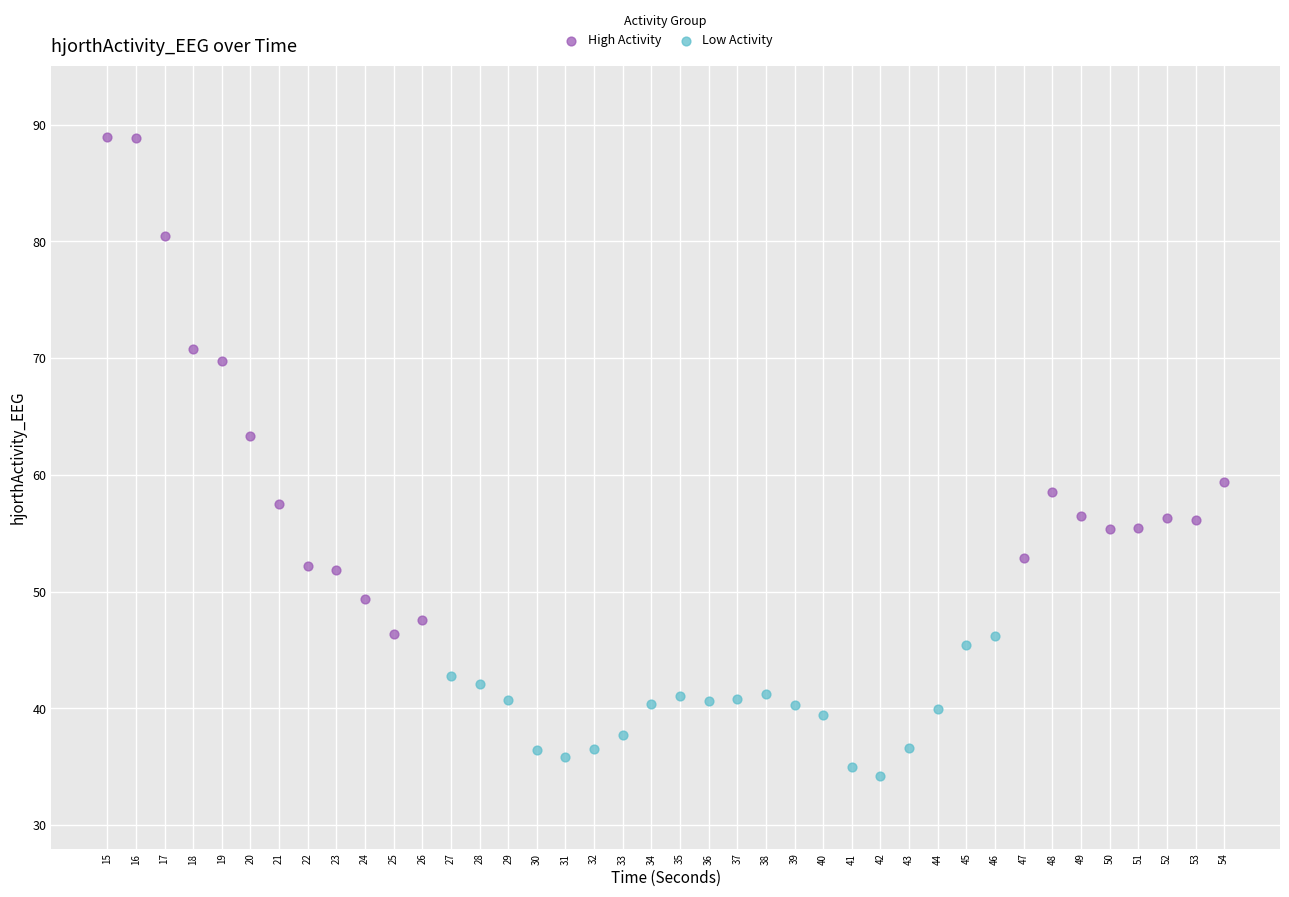

Which series reaches the minimum Y coordinate?

Low Activity